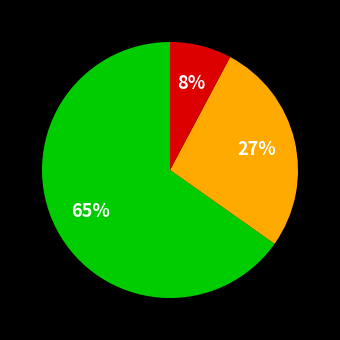

To the nearest percent, what is the average slice percentage?

33%